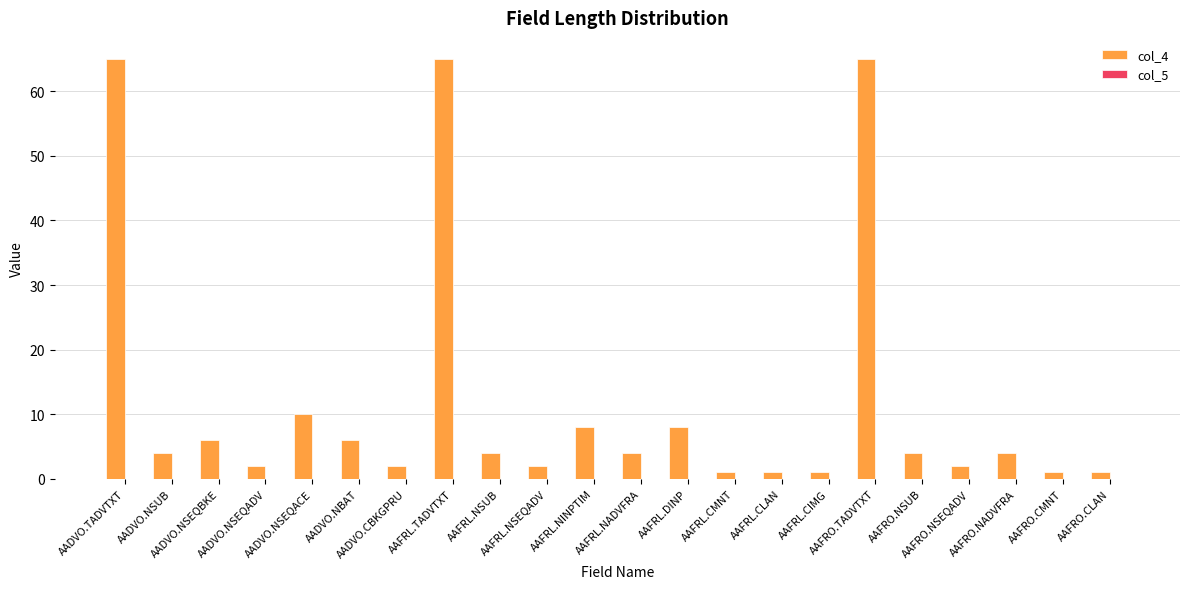

What is the greatest value displayed?

65